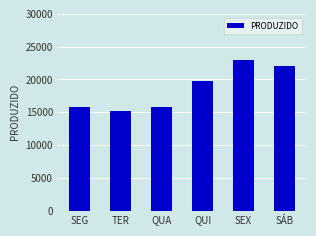

What value does the data have at SÁB?

22026